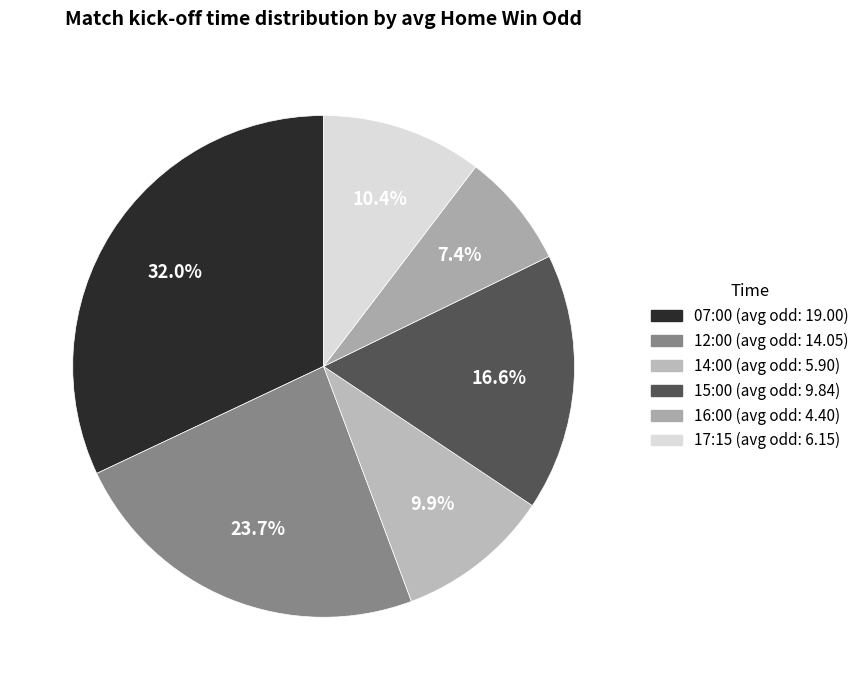

Approximately how many times larger is the value at 07:00 compared to 17:15?

3.1